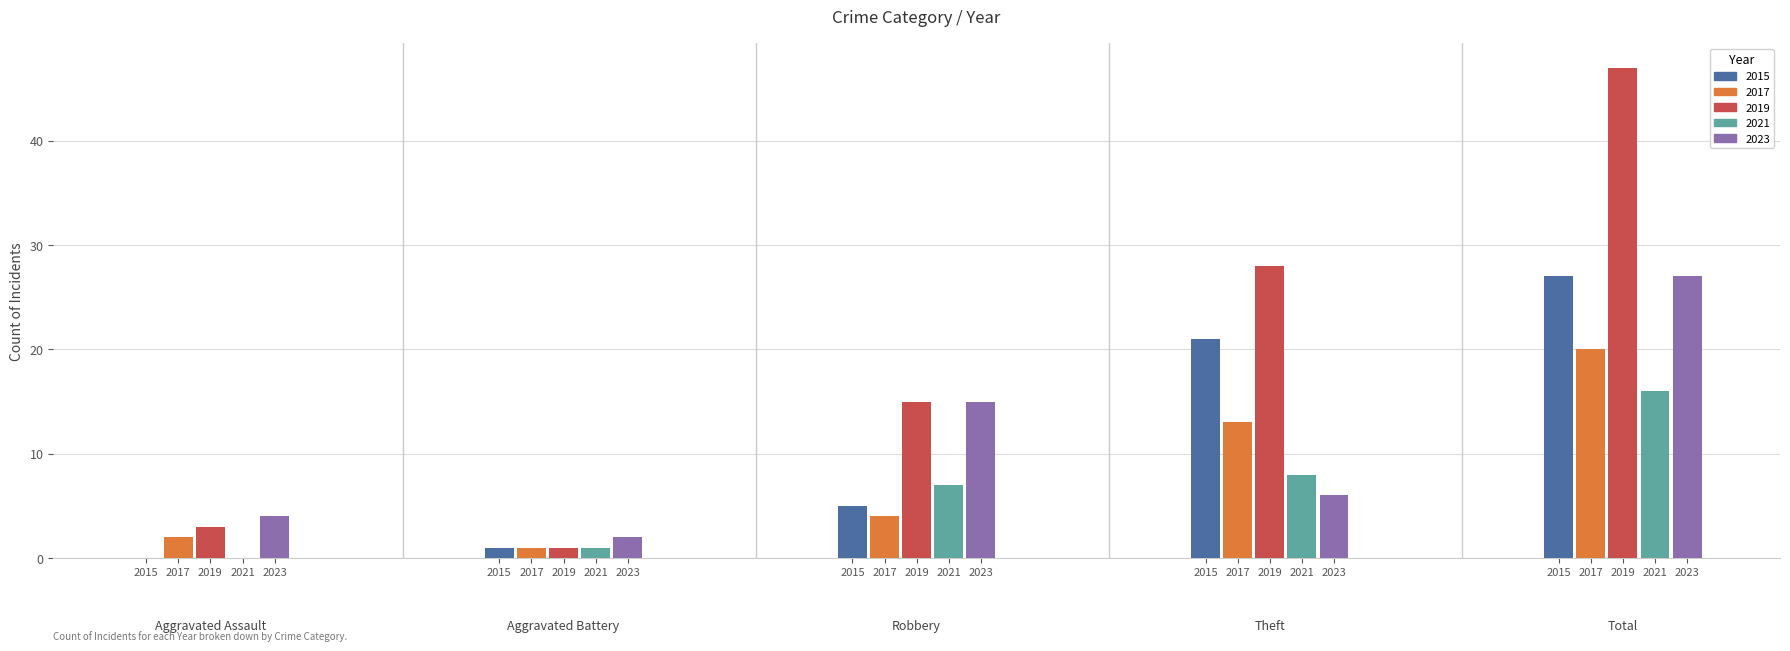

Does the chart contain any negative values?

No